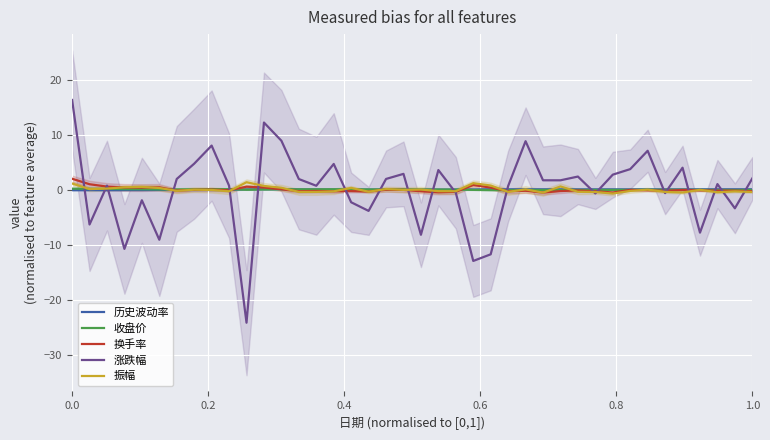

What is the maximum value for 涨跌幅?

16.3